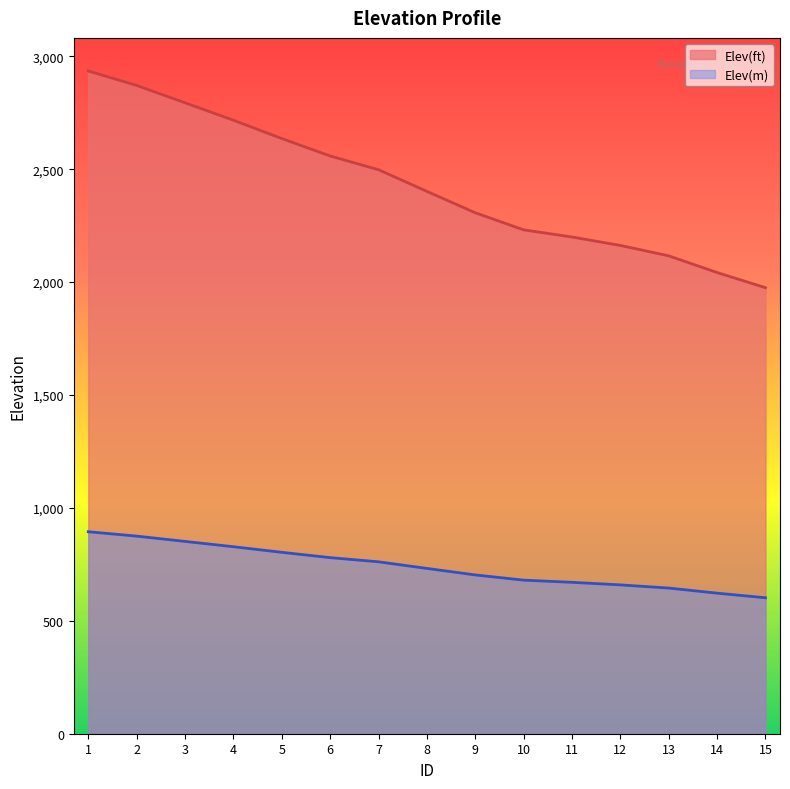

True or false: Elev(m) and Elev(ft) cross at least once.

False